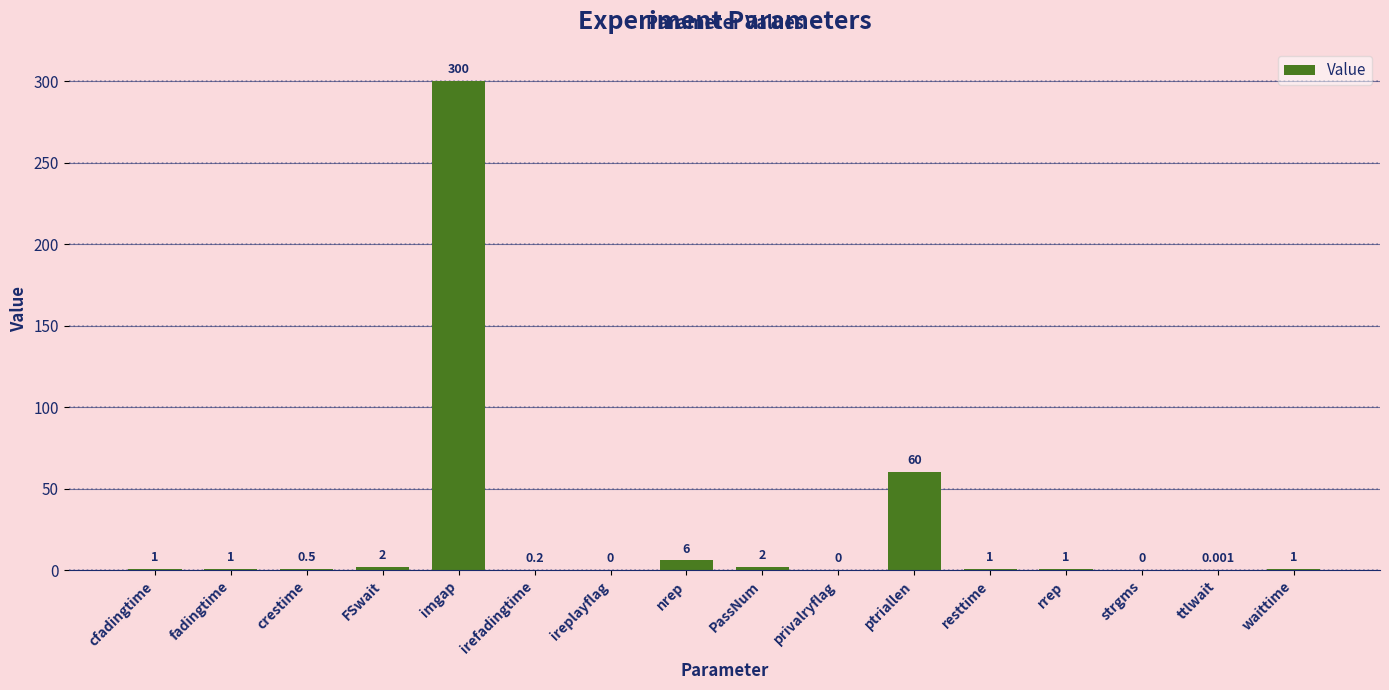

At which label is the value closest to 150?

ptriallen